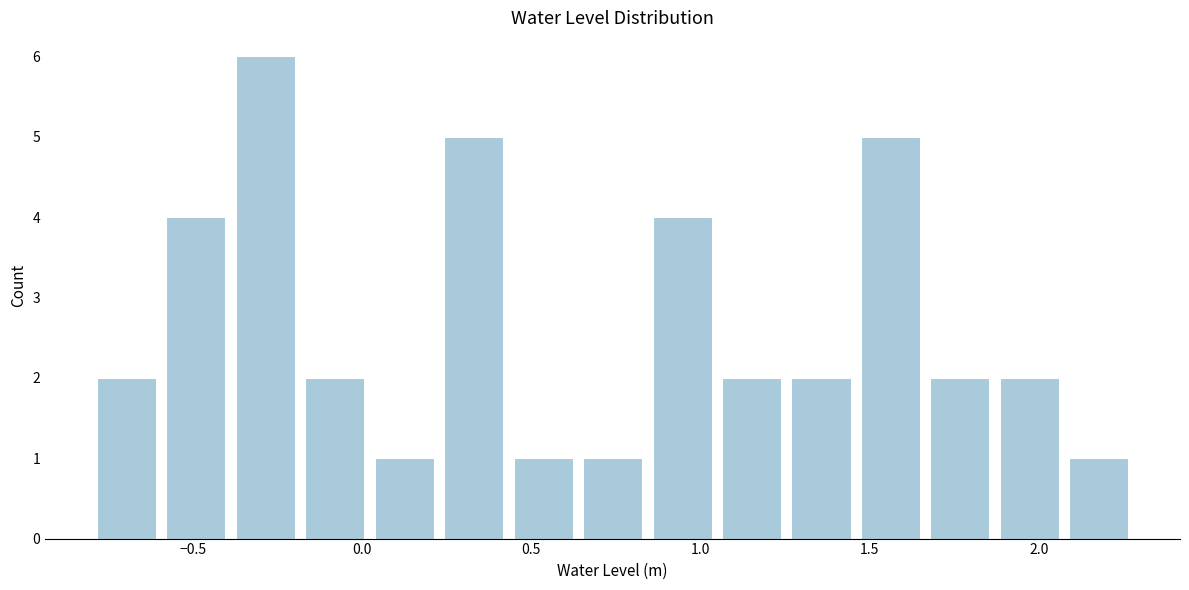

Reading left to right, transcribe this chart: for each bar, give the range it covers on the x-axis and its height. Neither the bar edges nor the heights are printed on the chart, so give them approximately, as read against the axes.

-0.80 to -0.60: 2
-0.60 to -0.40: 4
-0.40 to -0.20: 6
-0.20 to 0.00: 2
0.00 to 0.25: 1
0.25 to 0.45: 5
0.45 to 0.65: 1
0.65 to 0.85: 1
0.85 to 1.05: 4
1.05 to 1.25: 2
1.25 to 1.45: 2
1.45 to 1.65: 5
1.65 to 1.85: 2
1.85 to 2.10: 2
2.10 to 2.30: 1